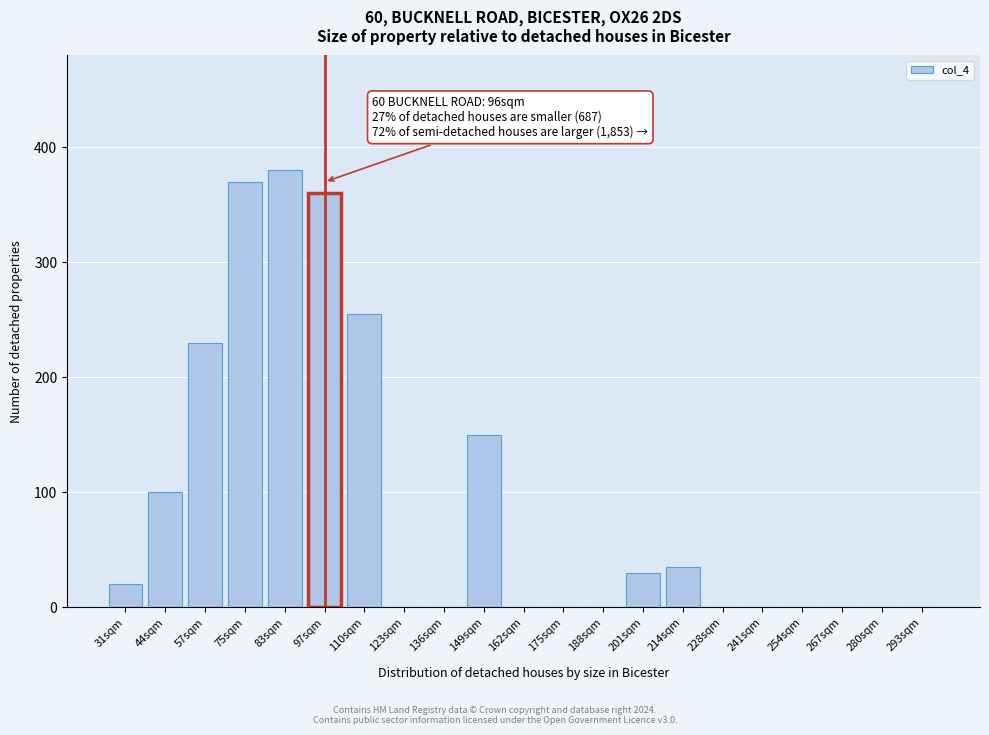

Reading left to right, what are all the values shown in this chart?

31sqm=20	44sqm=100	57sqm=230	75sqm=370	83sqm=380	97sqm=360	110sqm=255	123sqm=0	136sqm=0	149sqm=150	162sqm=0	175sqm=0	188sqm=0	201sqm=30	214sqm=35	228sqm=0	241sqm=0	254sqm=0	267sqm=0	280sqm=0	293sqm=0